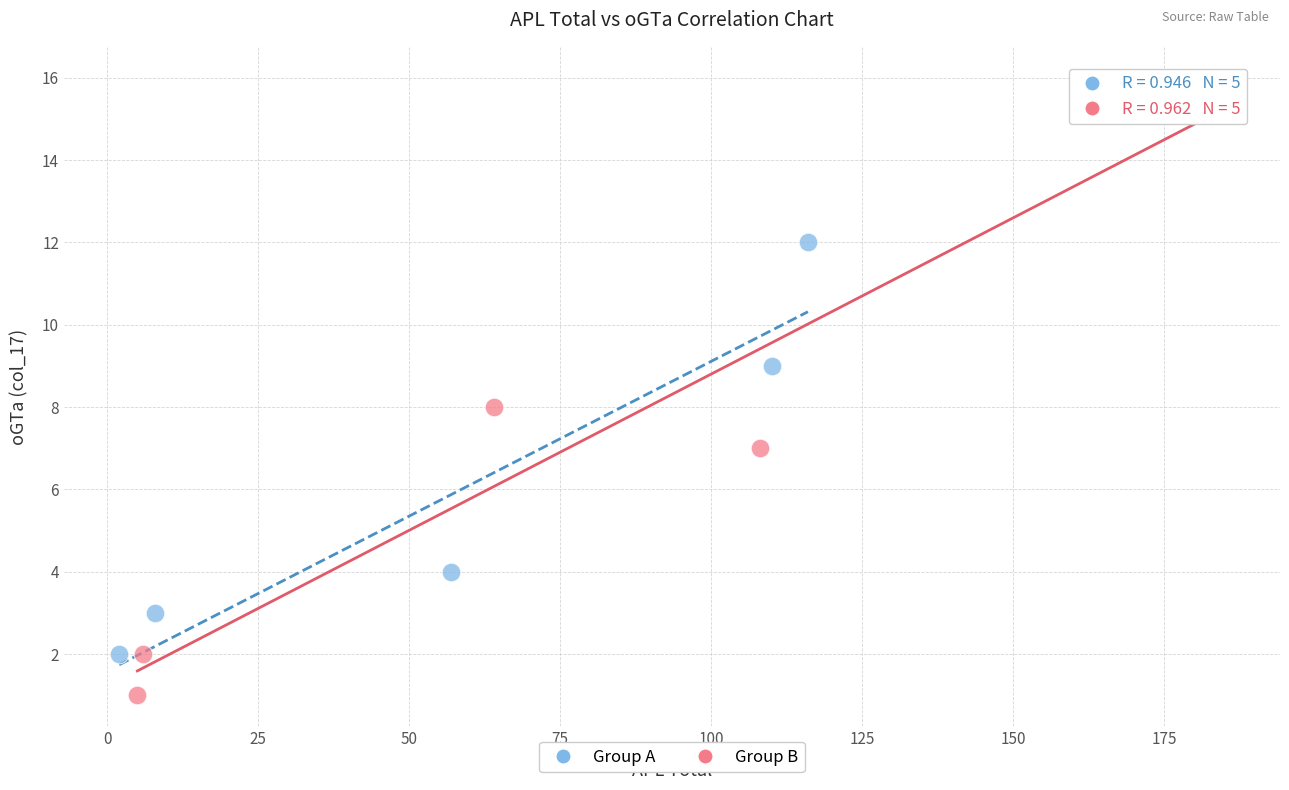

Which series contains the lowest Y value?

Group B